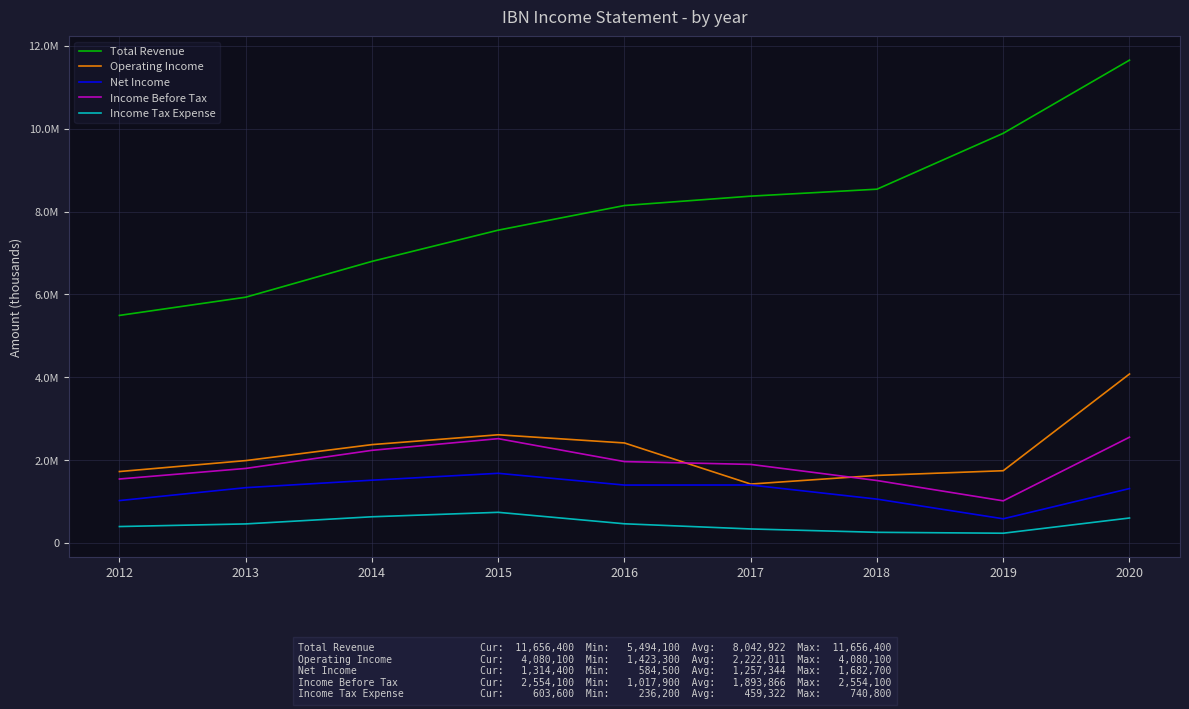

True or false: Income Before Tax has more than 0 interior local peaks.

True